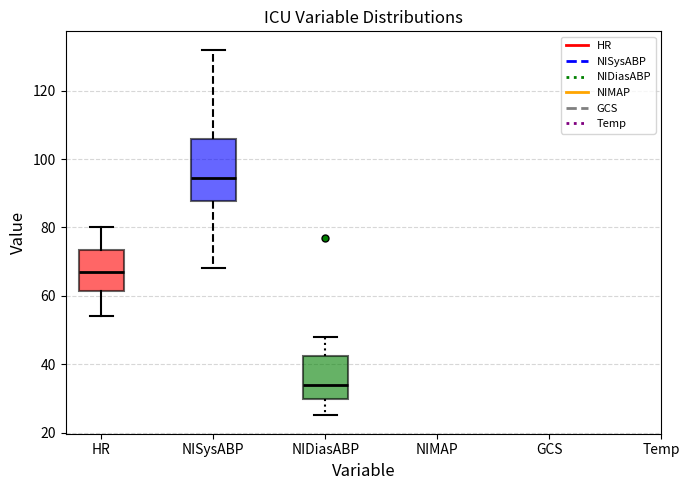

Reading left to right, read every box against the y-axis: the position of its median line, the range the box covers, and the ends of its whiskers. The values are not printed on the chart, so give them approximately, as read against the axis.

HR: median 68, box 62 to 74, whiskers 54 to 80
NISysABP: median 94, box 88 to 106, whiskers 68 to 132
NIDiasABP: median 34, box 30 to 42, whiskers 26 to 48